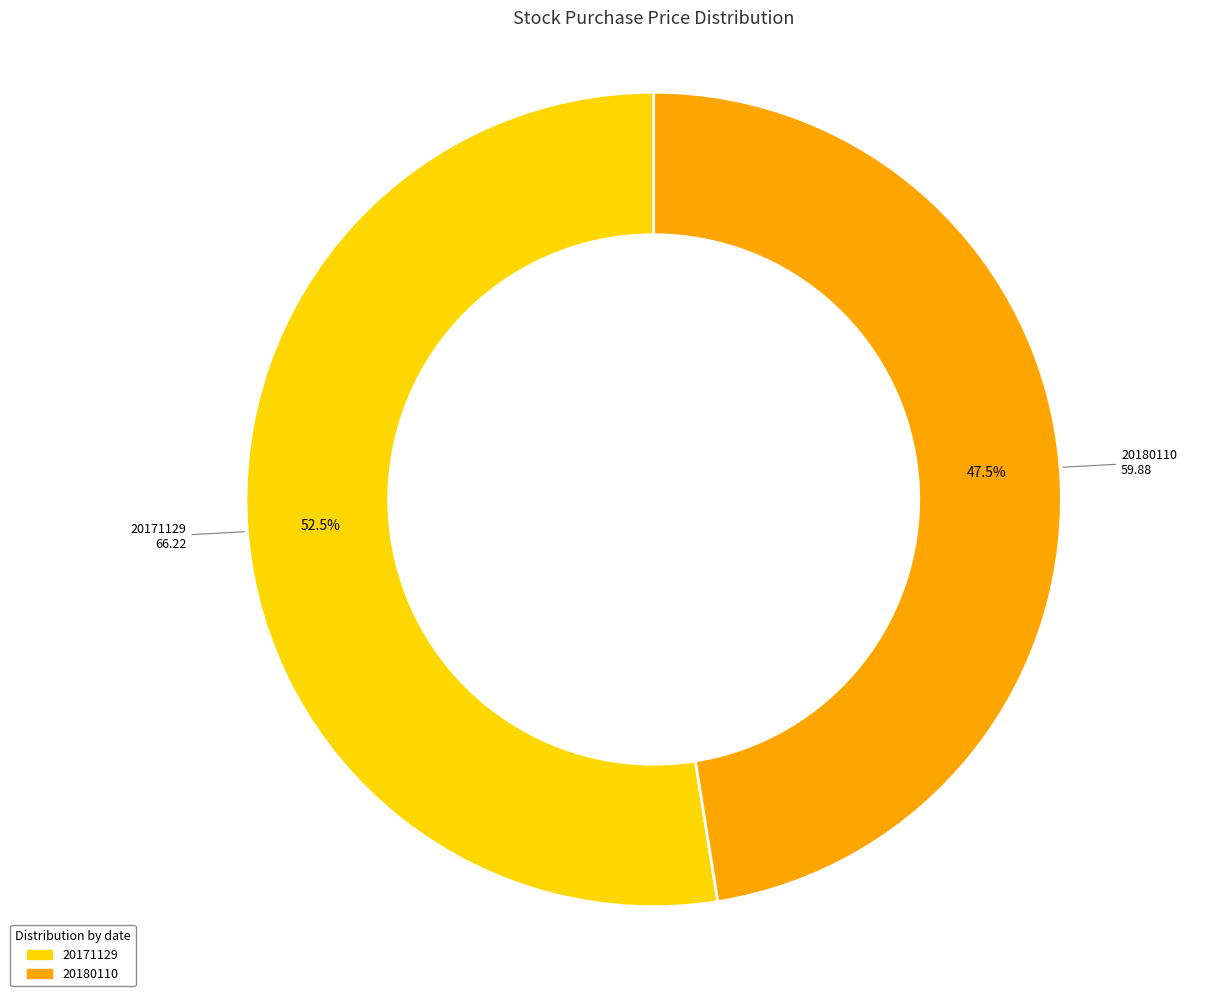

To the nearest percent, what is the difference between the largest and smallest slice percentages?

5%